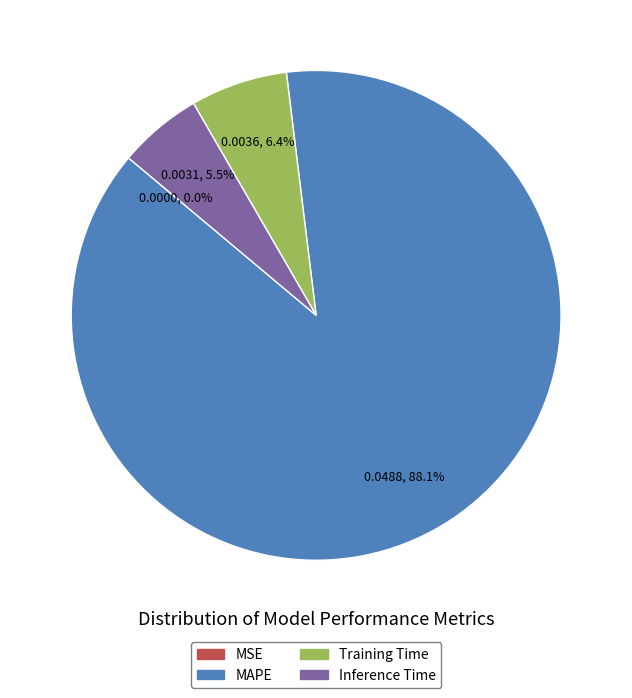

What is the largest slice in the pie chart?

MAPE